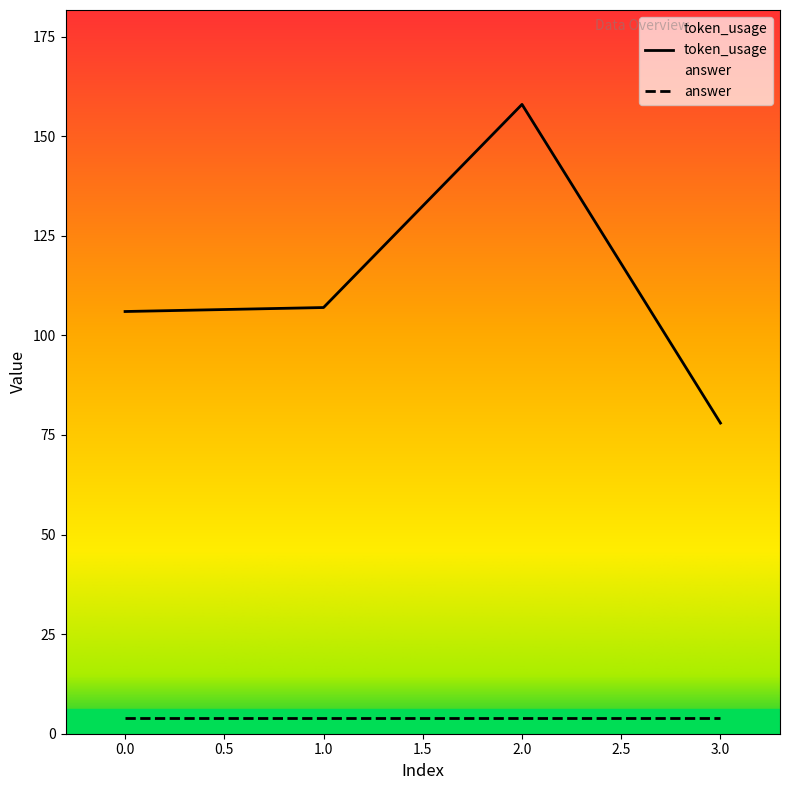

What is the ratio of the value at 0 to the value at 3?

1.4